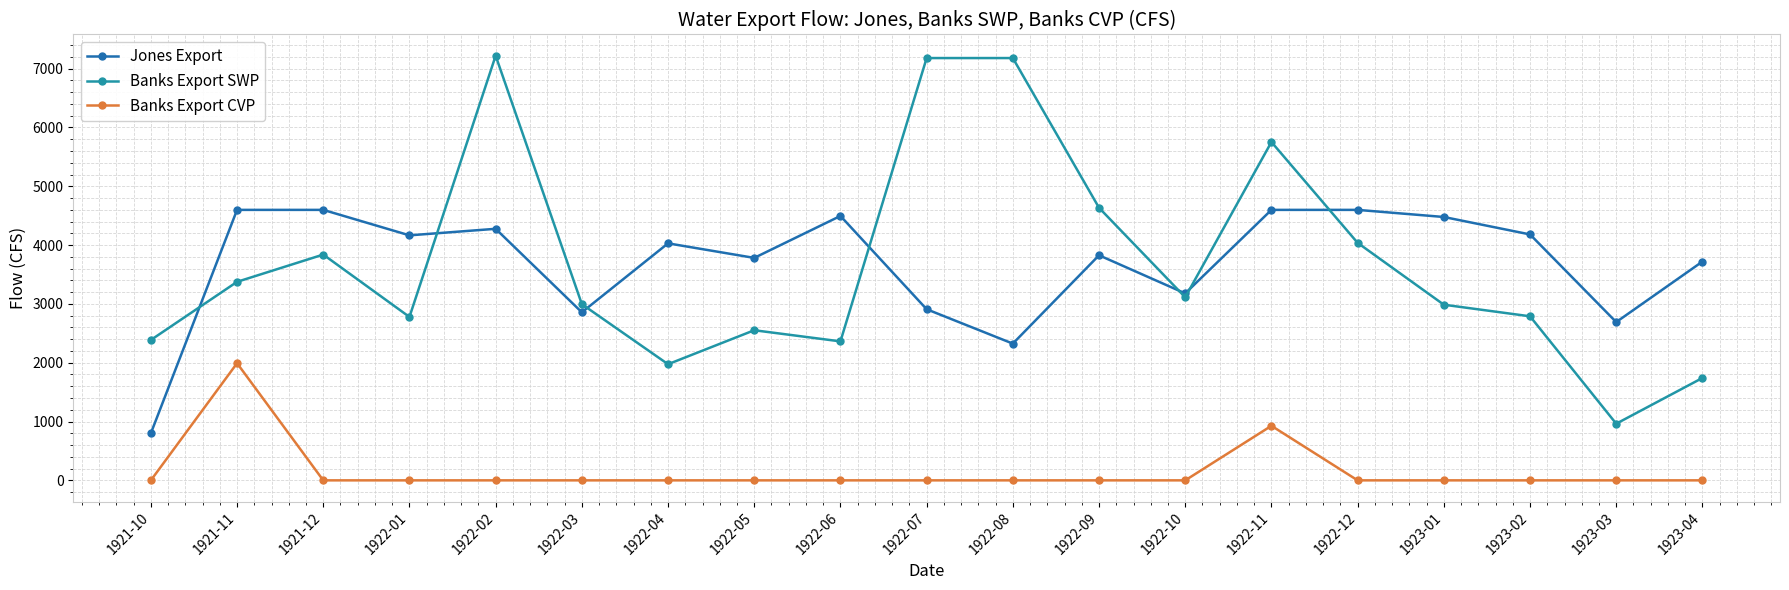

How many interior local peaks does the Banks Export SWP series have?

5